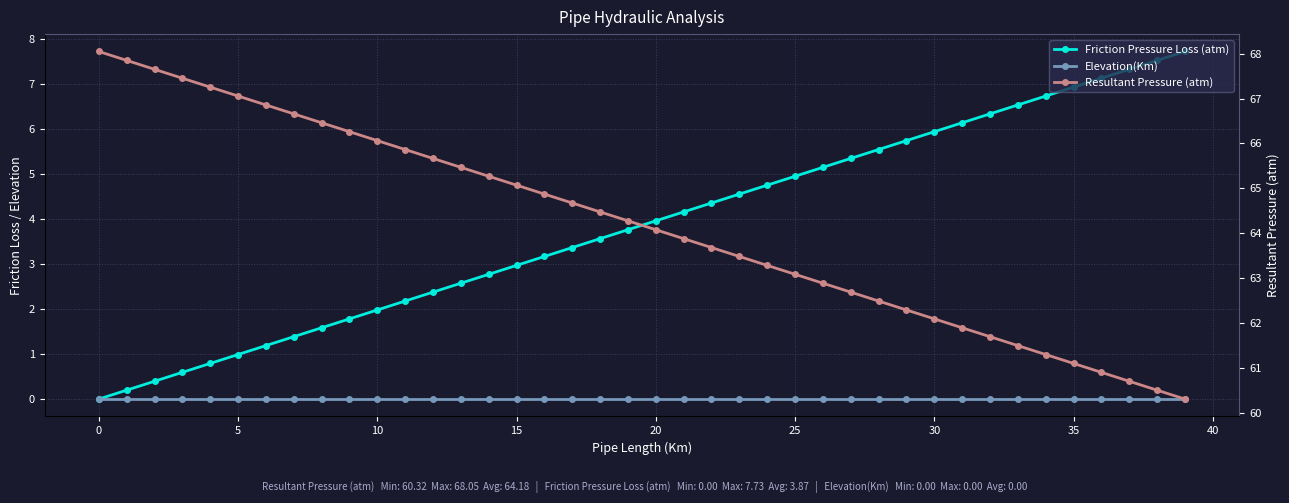

What is the difference between the second highest and second lowest values in the Resultant Pressure (atm) series?

7.3